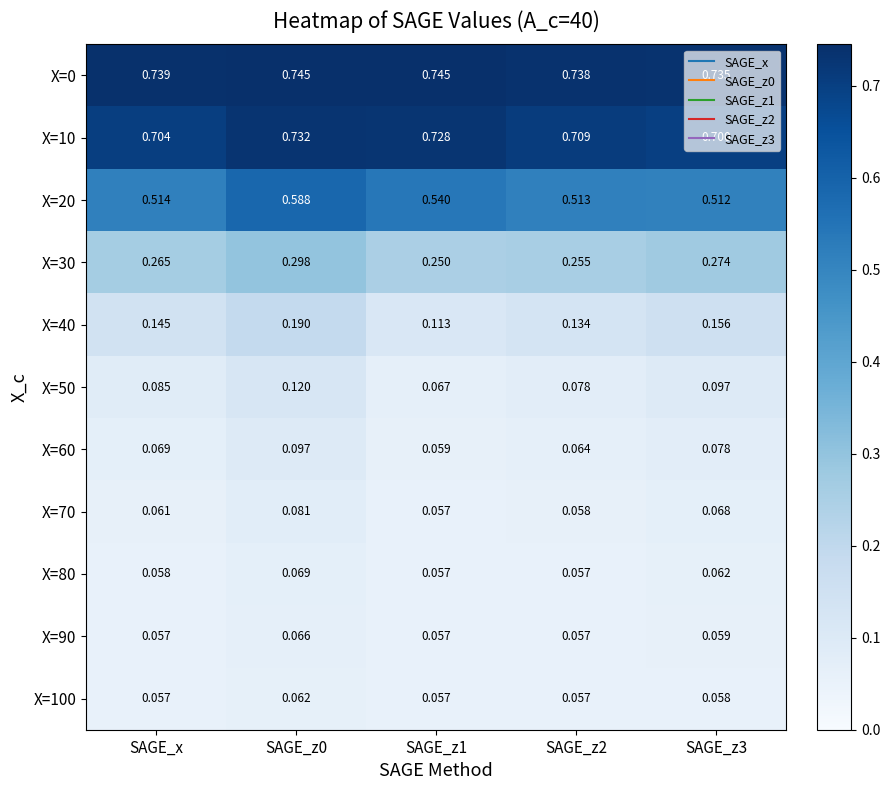

Is the value of X=100 at SAGE_z0 greater than the value of X=40 at SAGE_z2?

No